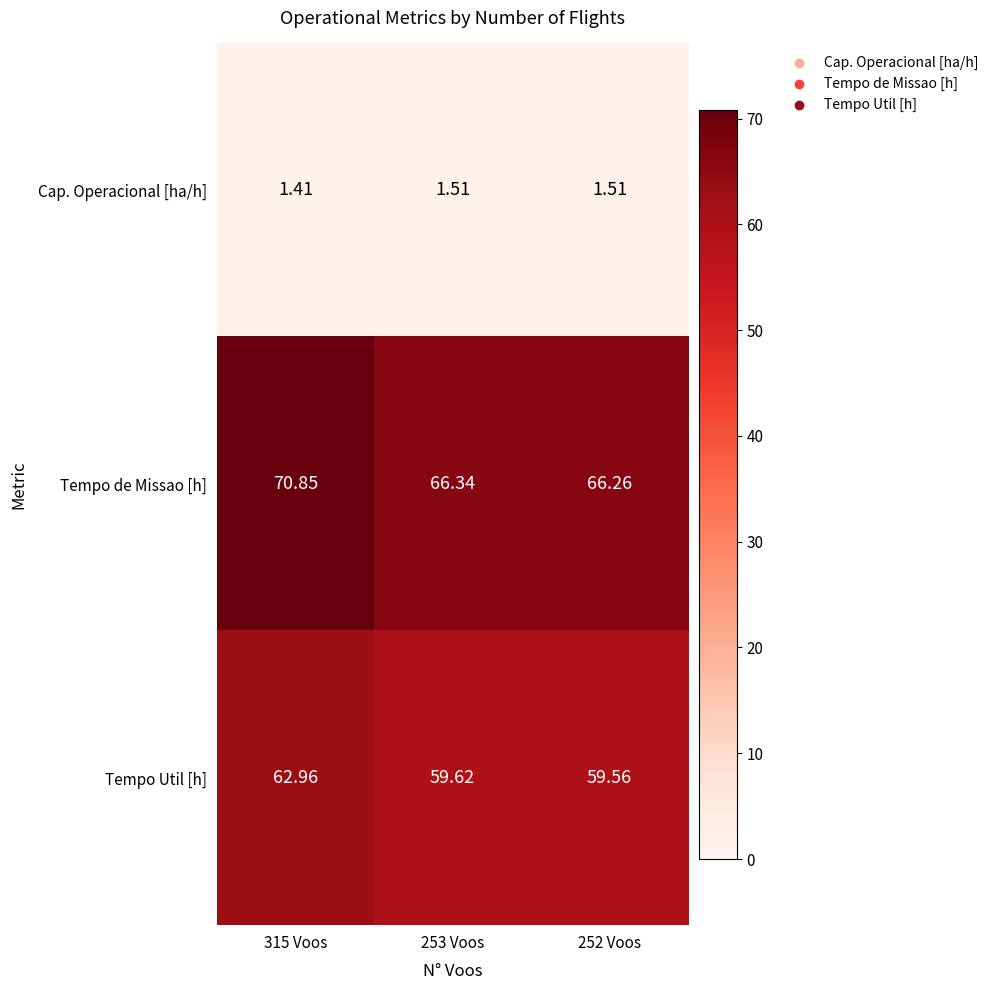

Between 253 Voos and 252 Voos, which series saw the biggest shift?

Tempo de Missao [h]